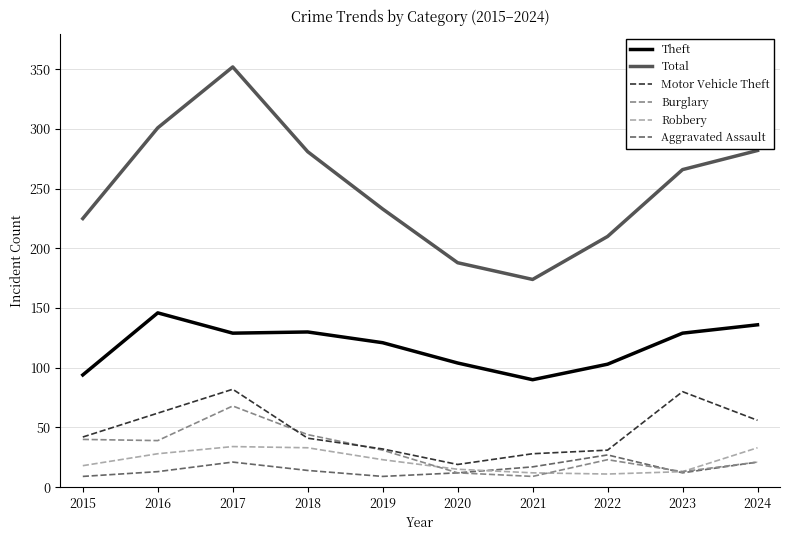

What is the minimum value for Theft?

90